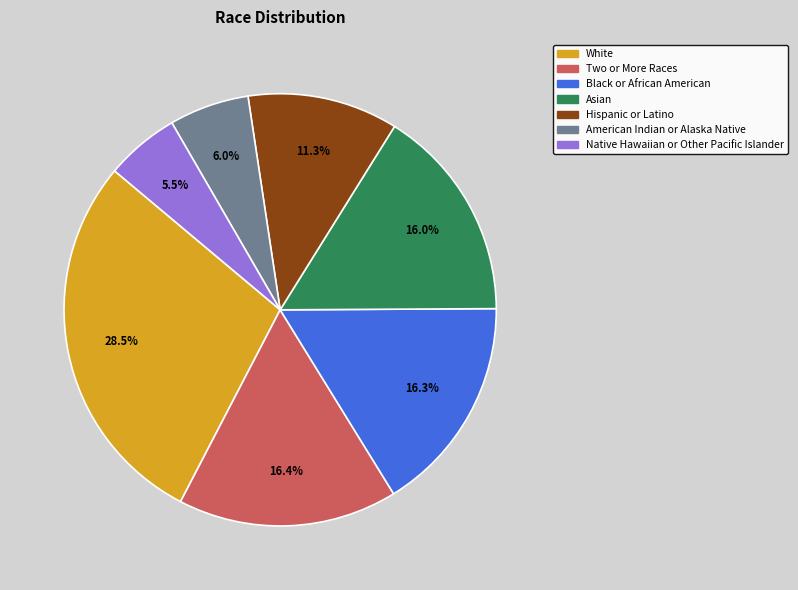

Which has a higher value, Native Hawaiian or Other Pacific Islander or White?

White